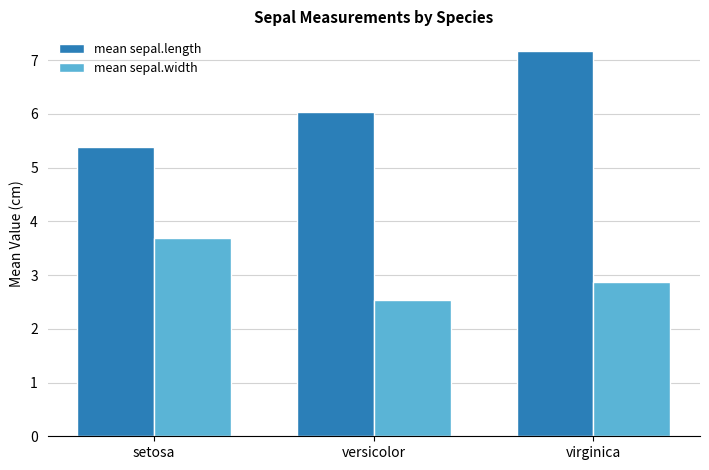

At which label is mean sepal.width closest to 3?

virginica